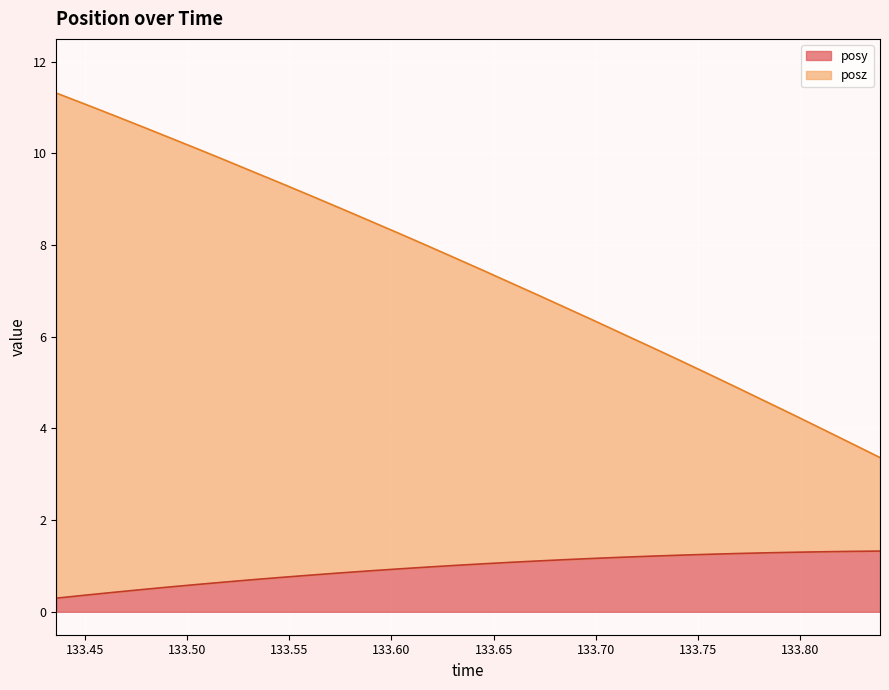

What is the sum of the posy values at 133.5752 and 133.7416?

2.1